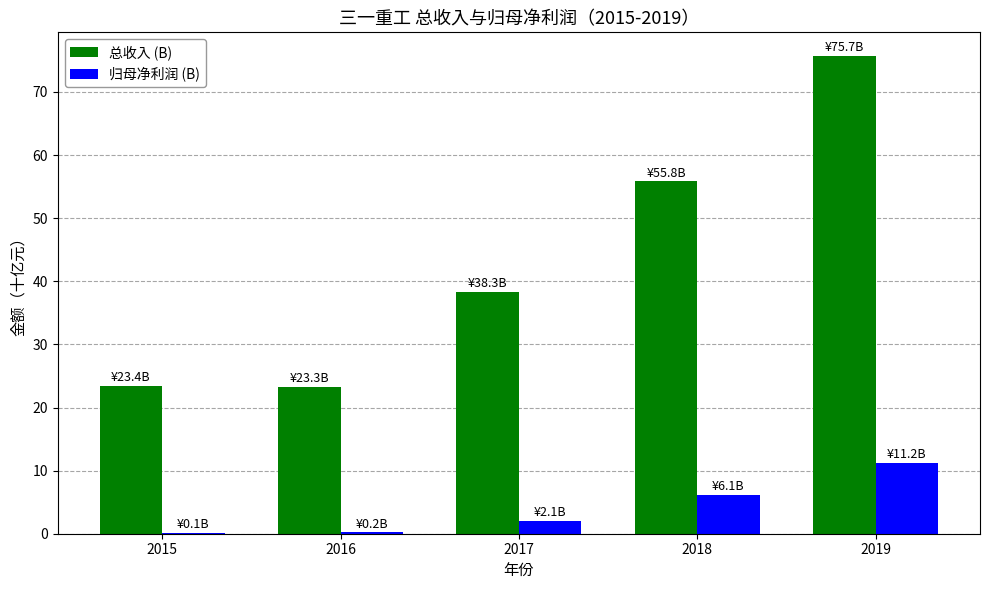

Which series has the largest total across all categories?

总收入 (B)